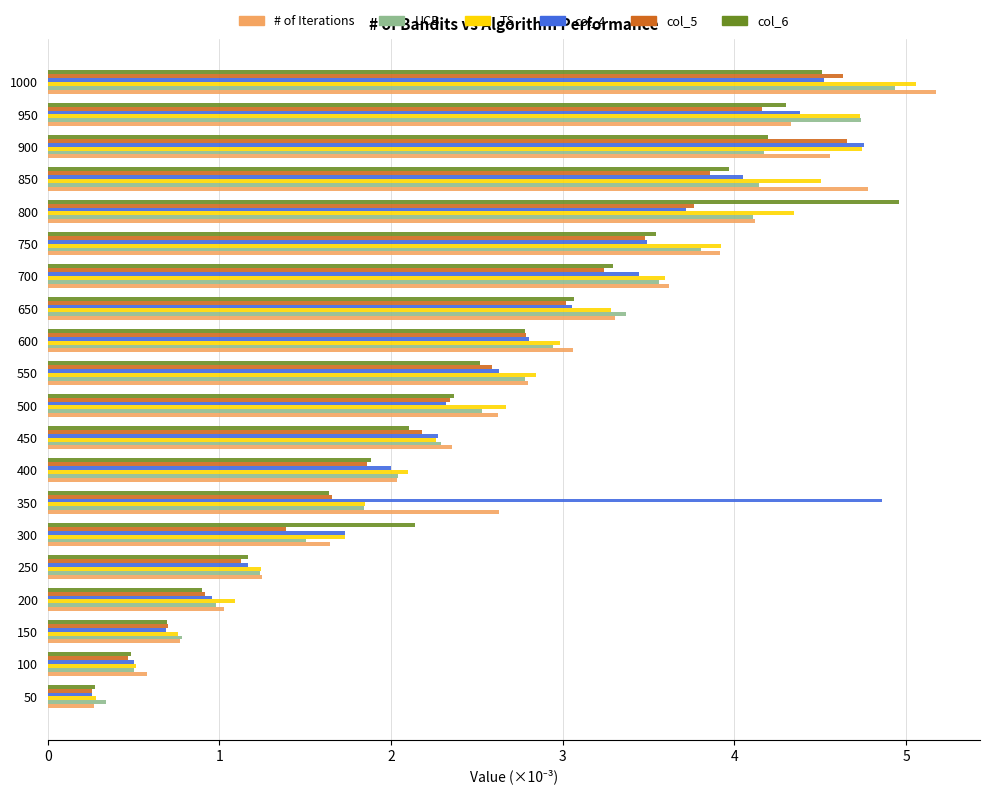

The value of # of Iterations at 650 is 1.3. True or false?

False